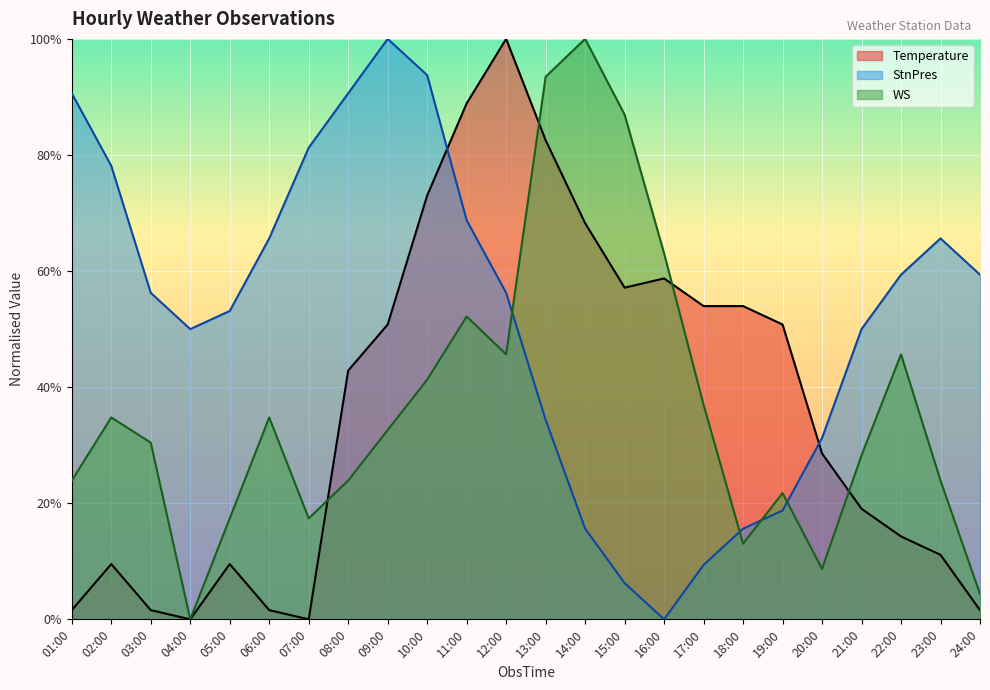

What is the sum of all WS values?

8.8